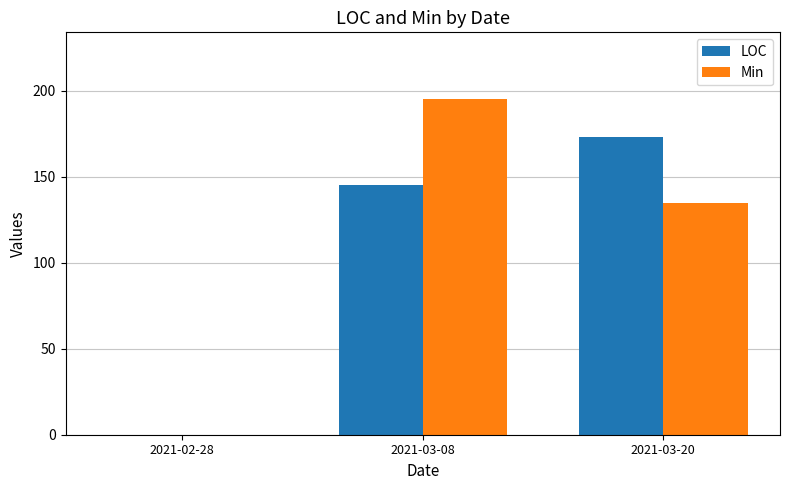

Reading right to left, list all the values displayed in this chart.

LOC: 2021-03-20=173	2021-03-08=145	2021-02-28=0
Min: 2021-03-20=135	2021-03-08=195	2021-02-28=0